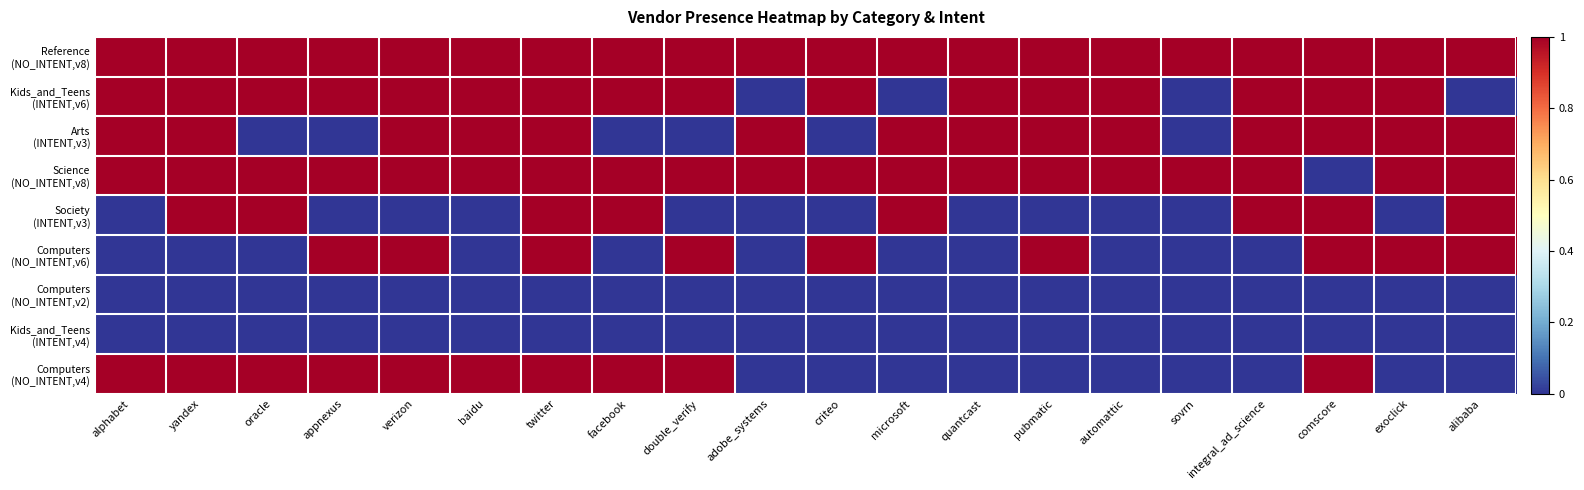

Which series has the largest total across all categories?

Reference (NO_INTENT,v8)